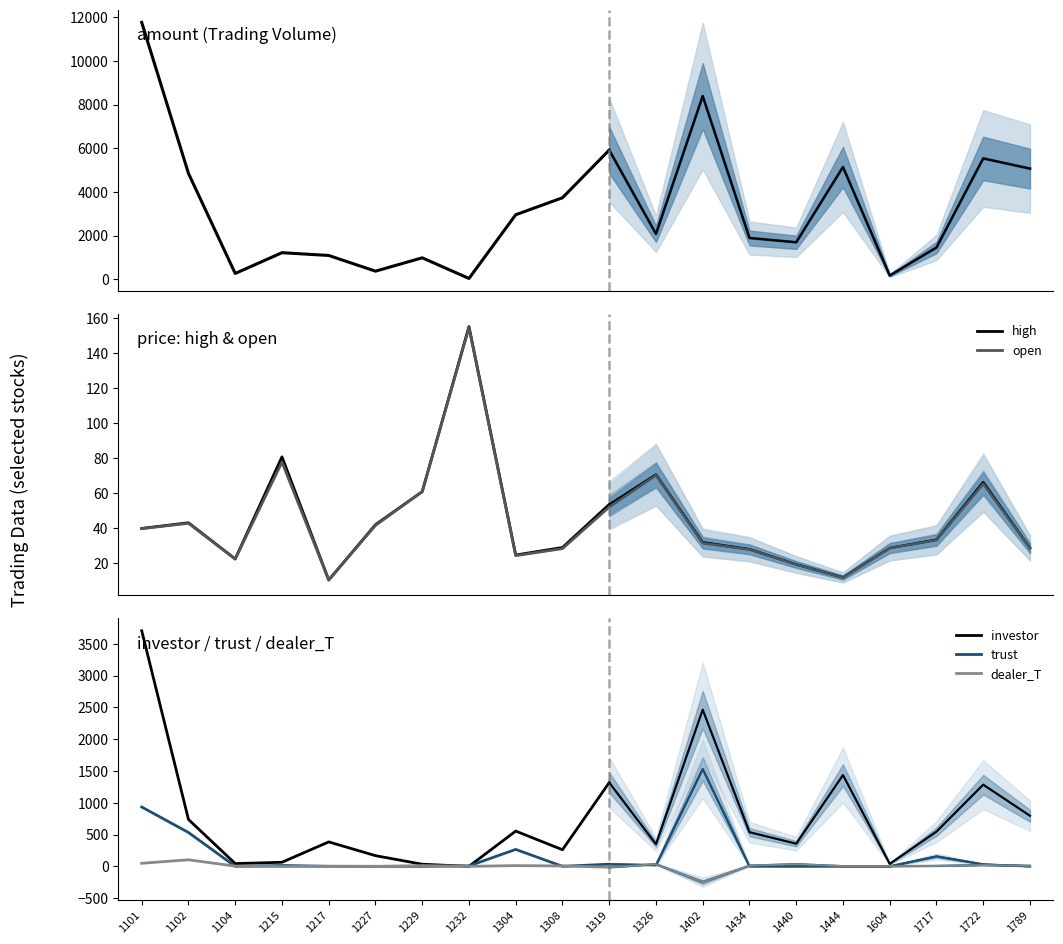

True or false: open and high cross at least once.

False